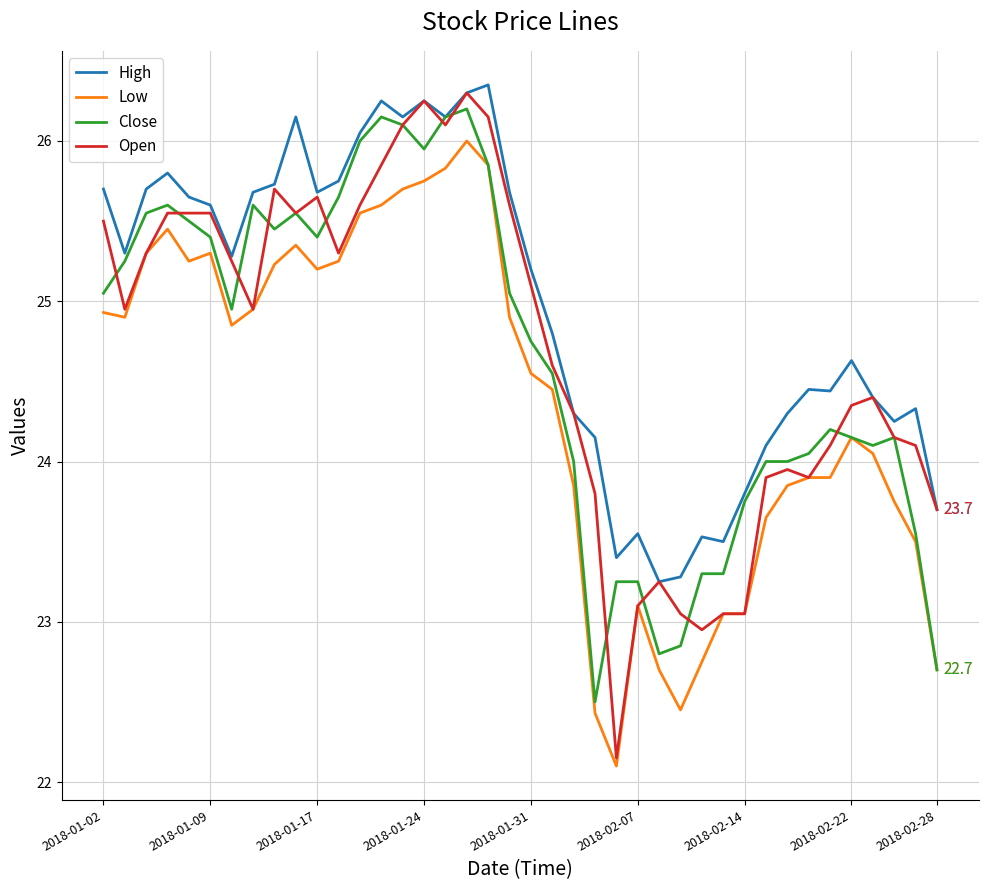

After their last crossing, which series has the higher values: Close or Open?

Open